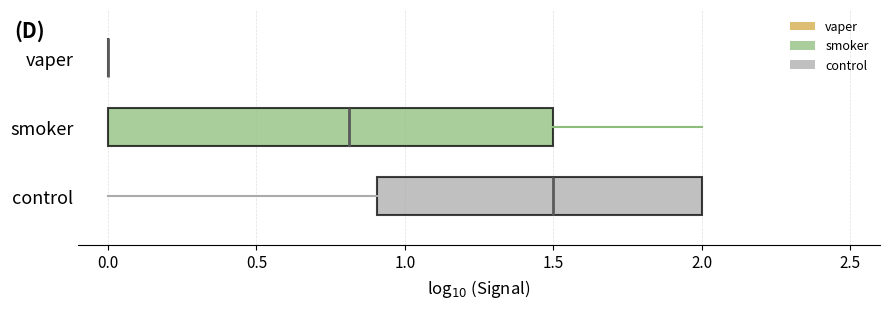

Reading bottom to top, read every box against the x-axis: the position of its median line, the range the box covers, and the ends of its whiskers. The values are not printed on the chart, so give them approximately, as read against the axis.

control: median 1.5, box 0.9 to 2.0, whiskers 0.0 to 2.0
smoker: median 0.8, box 0.0 to 1.5, whiskers 0.0 to 2.0
vaper: box collapsed to a line at 0.0, whiskers 0.0 to 0.0